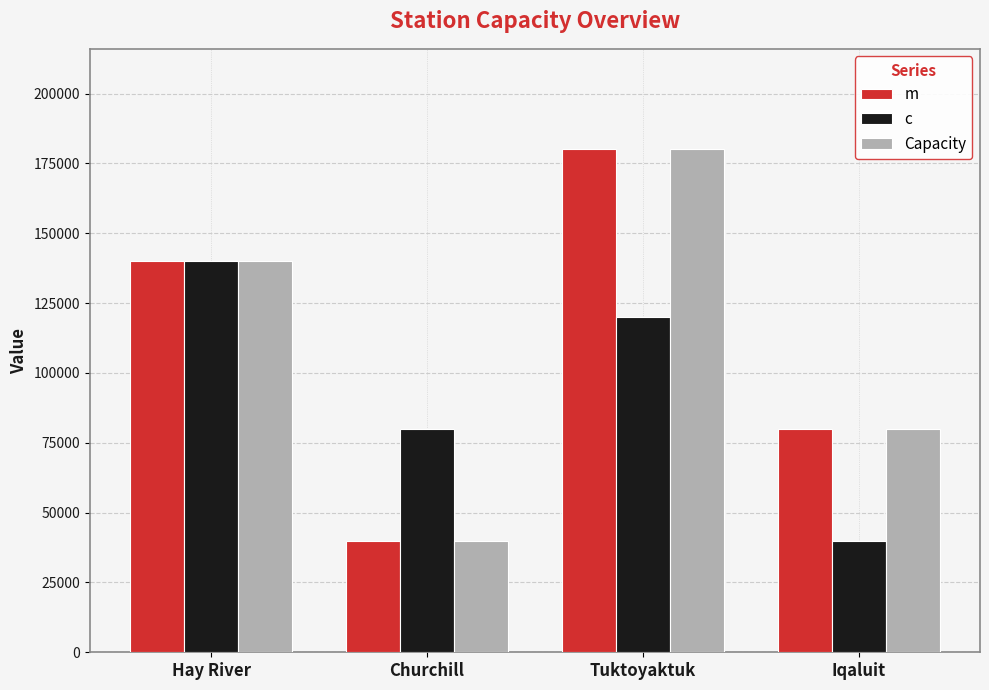

How many groups of bars are there?

4